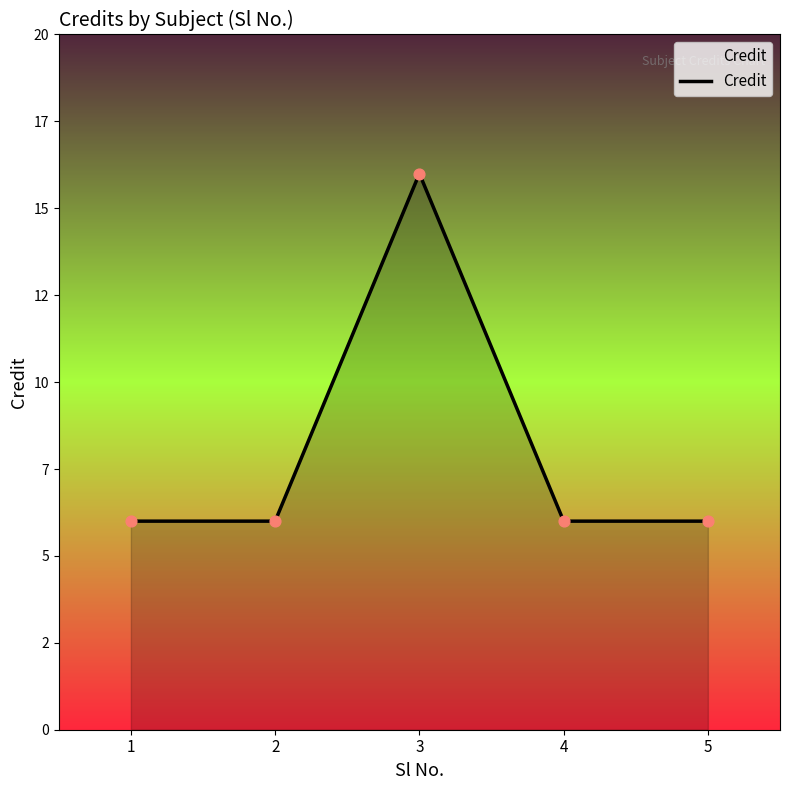

Which has a higher value, 2 or 3?

3